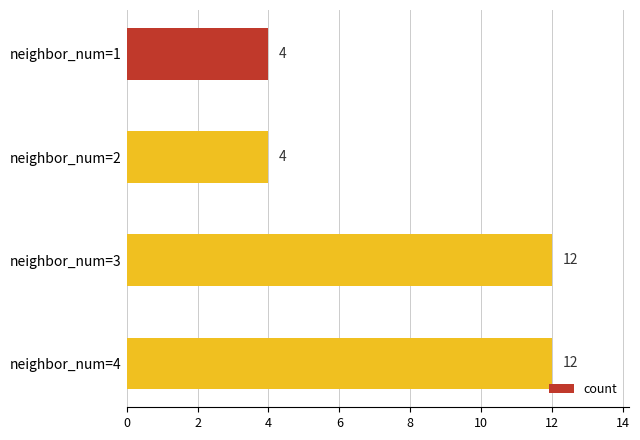

Reading top to bottom, extract all data points from this chart.

4	4	12	12